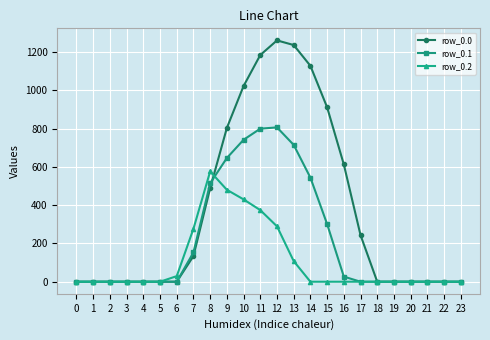

Rank the series by their maximum value, from lowest to highest.

row_0.2, row_0.1, row_0.0